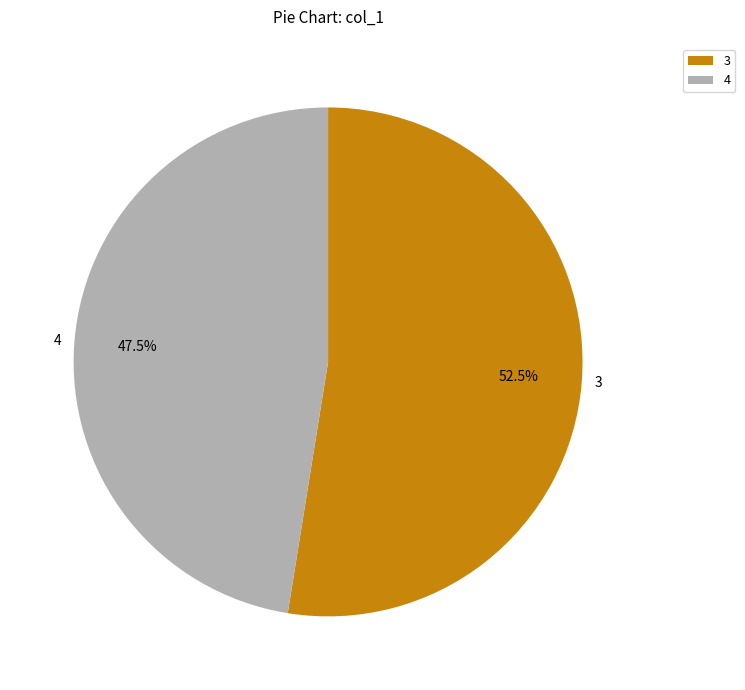

How many slices are in this pie chart?

2